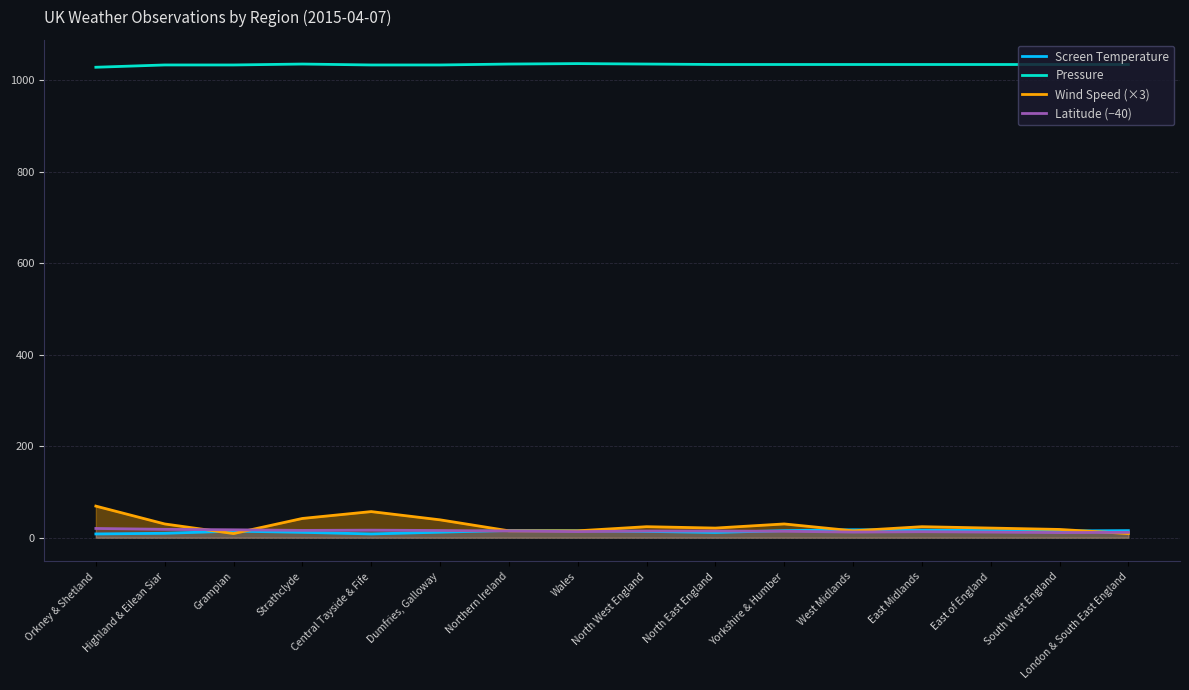

True or false: Pressure has a value of 1034.0 at London & South East England.

True